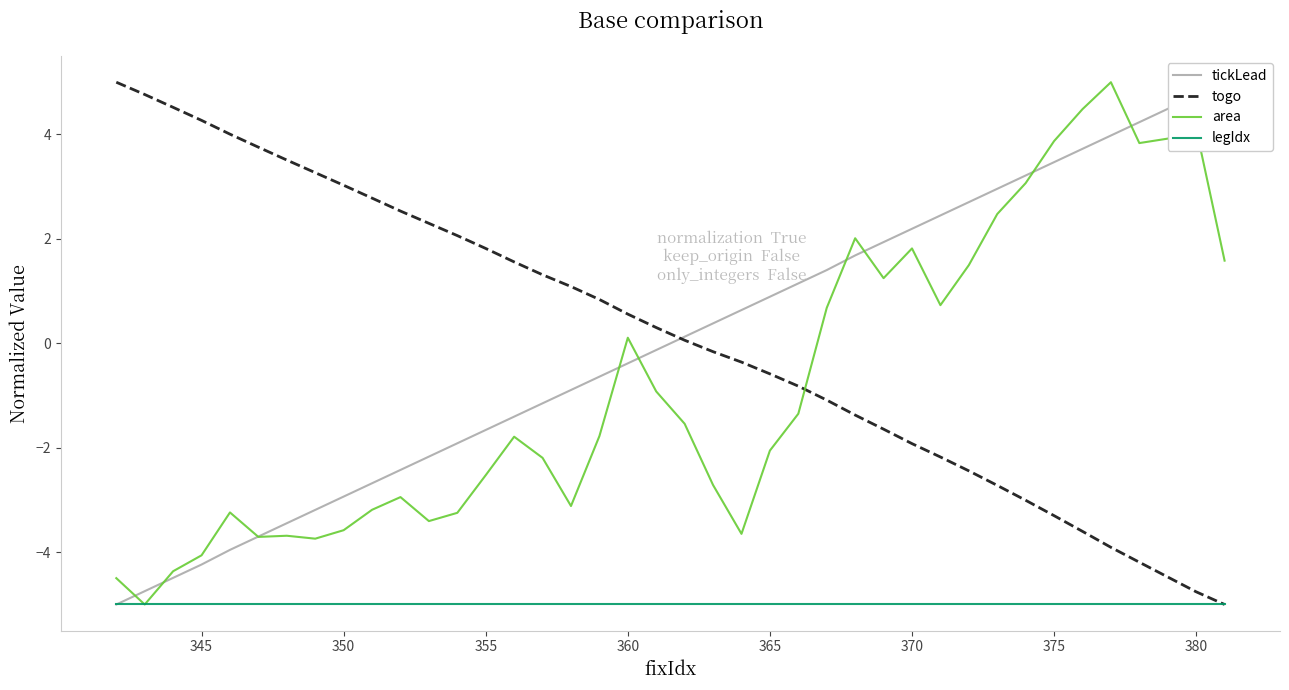

Rank the series by their maximum value, from lowest to highest.

legIdx, togo, area, tickLead